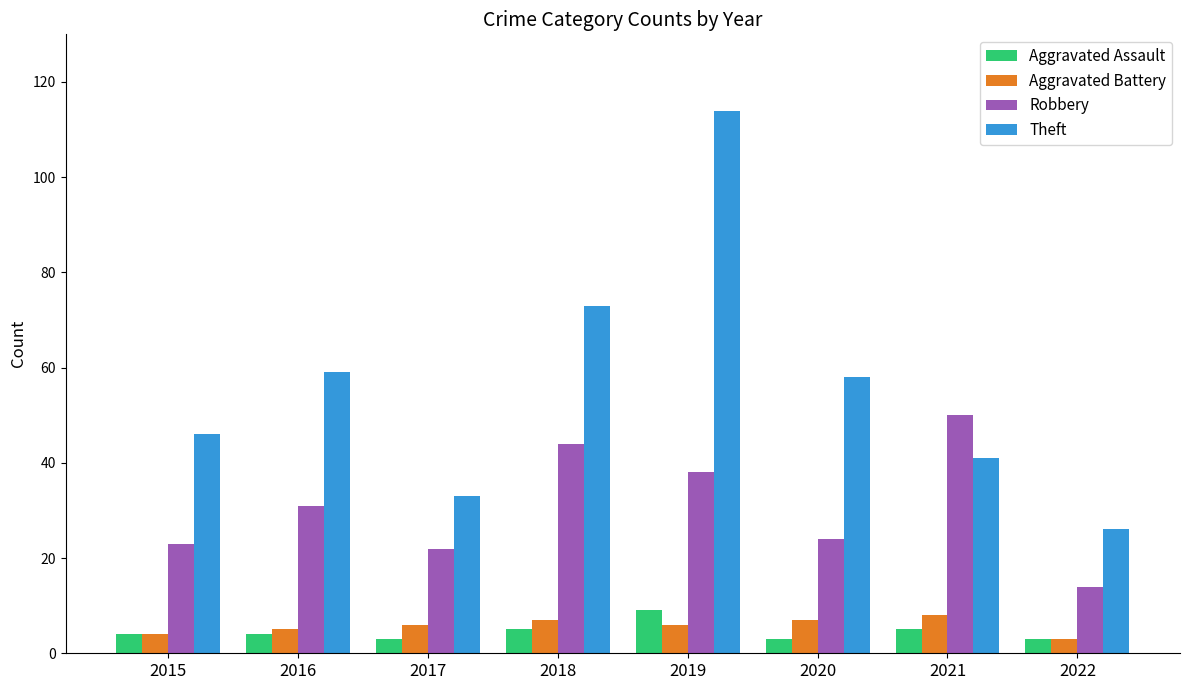

What are all the series names shown in the legend?

Aggravated Assault, Aggravated Battery, Robbery, Theft